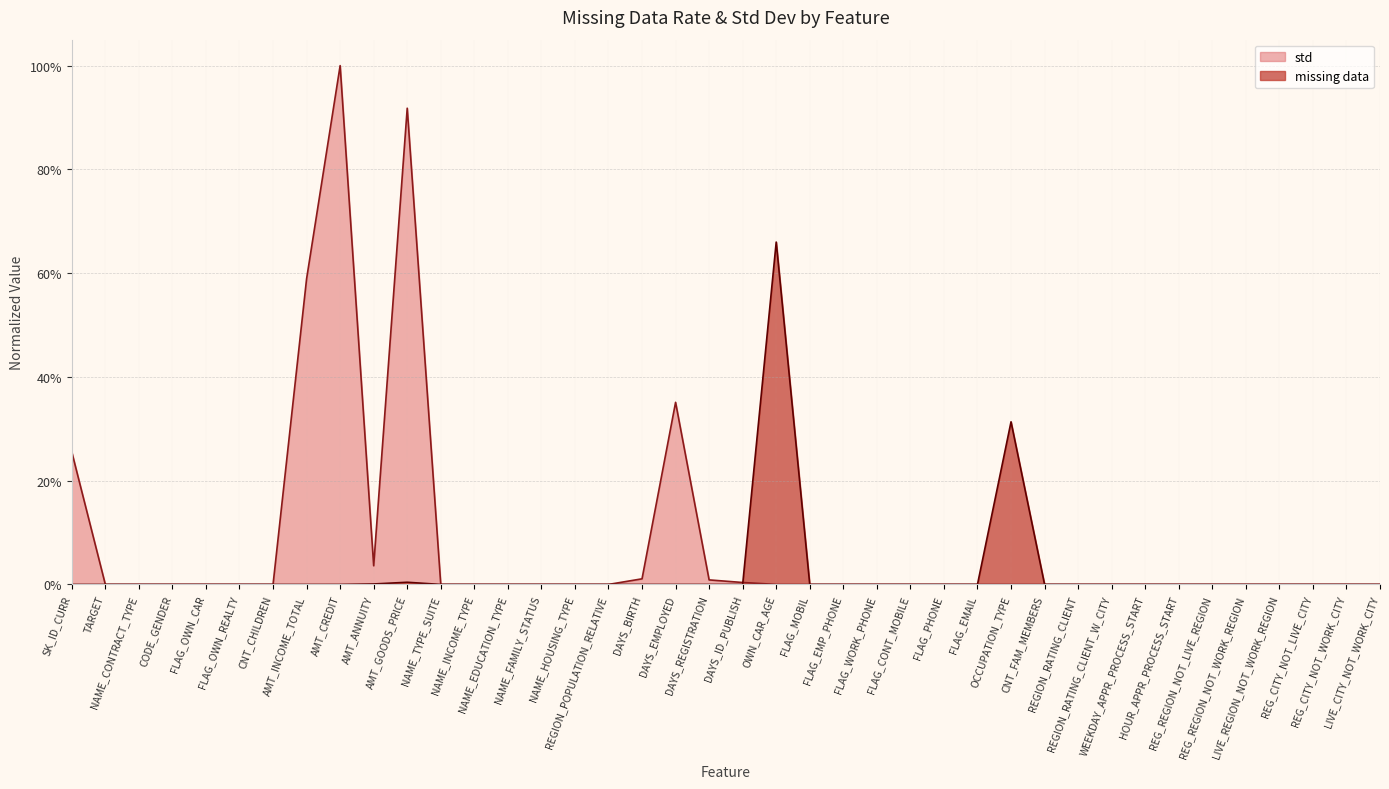

What is the difference between the maximum and minimum values in the missing data series?

0.7